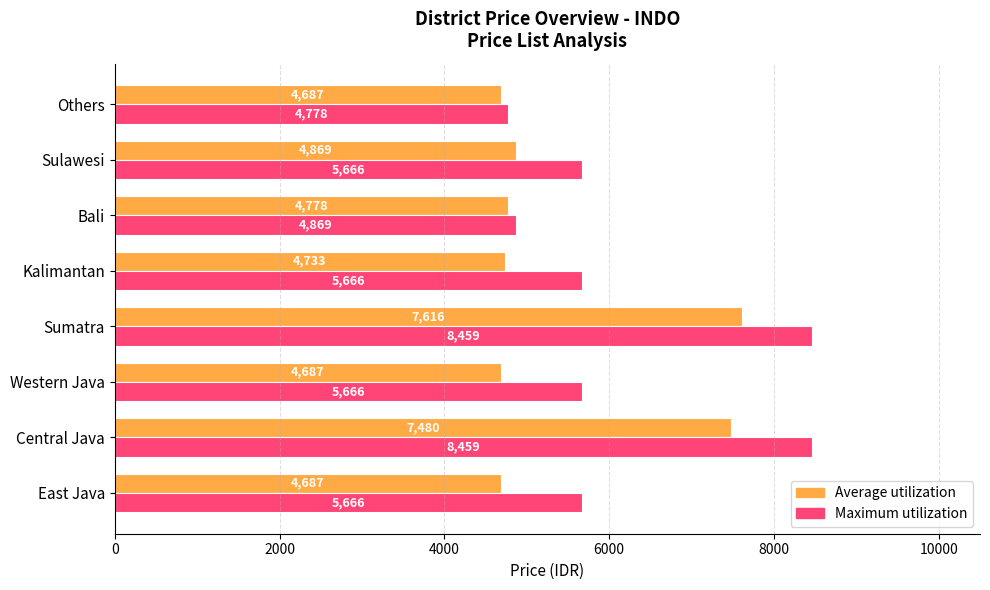

At which category is the sum across all series the highest?

Sumatra